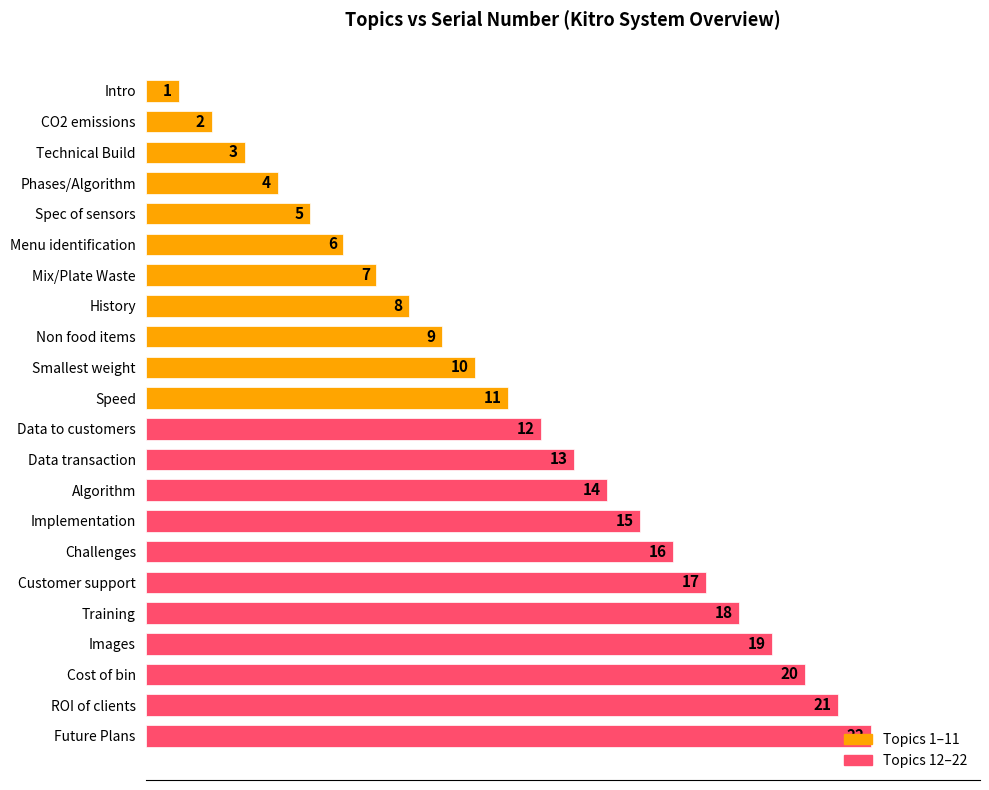

What is the smallest value displayed?

1